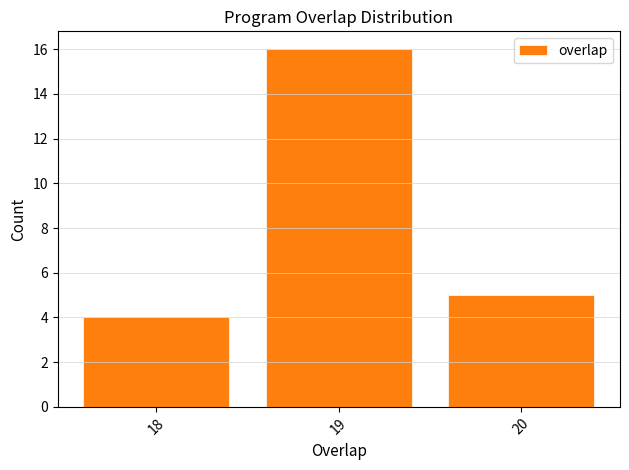

Reading left to right, transcribe this chart: for each bar, give the range it covers on the x-axis and its height. The values are not printed on the chart, so give them approximately, as read against the axis.

17.5 to 18.5: 4
18.5 to 19.5: 16
19.5 to 20.5: 5